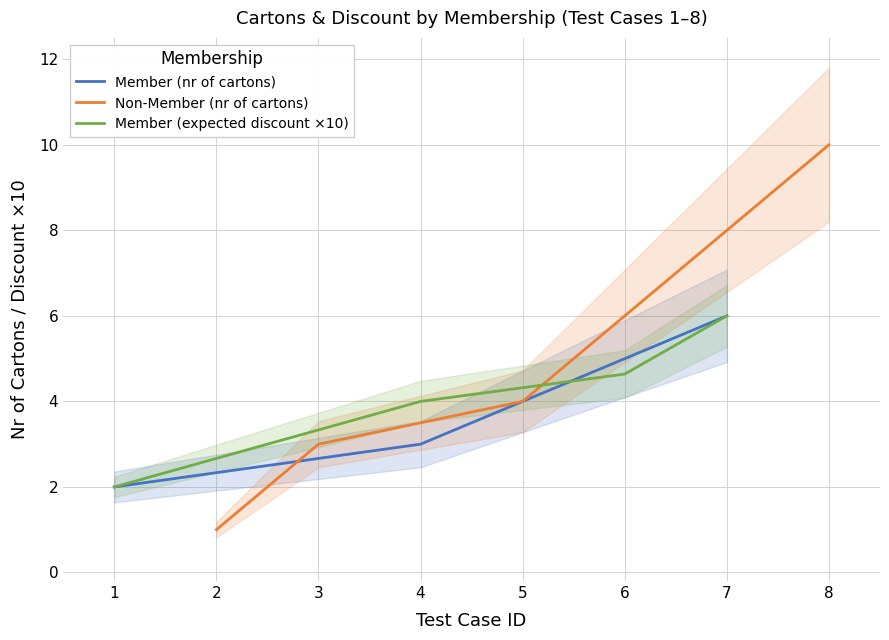

Is it true that Member (expected discount ×10) equals 3.0 at 1?

False